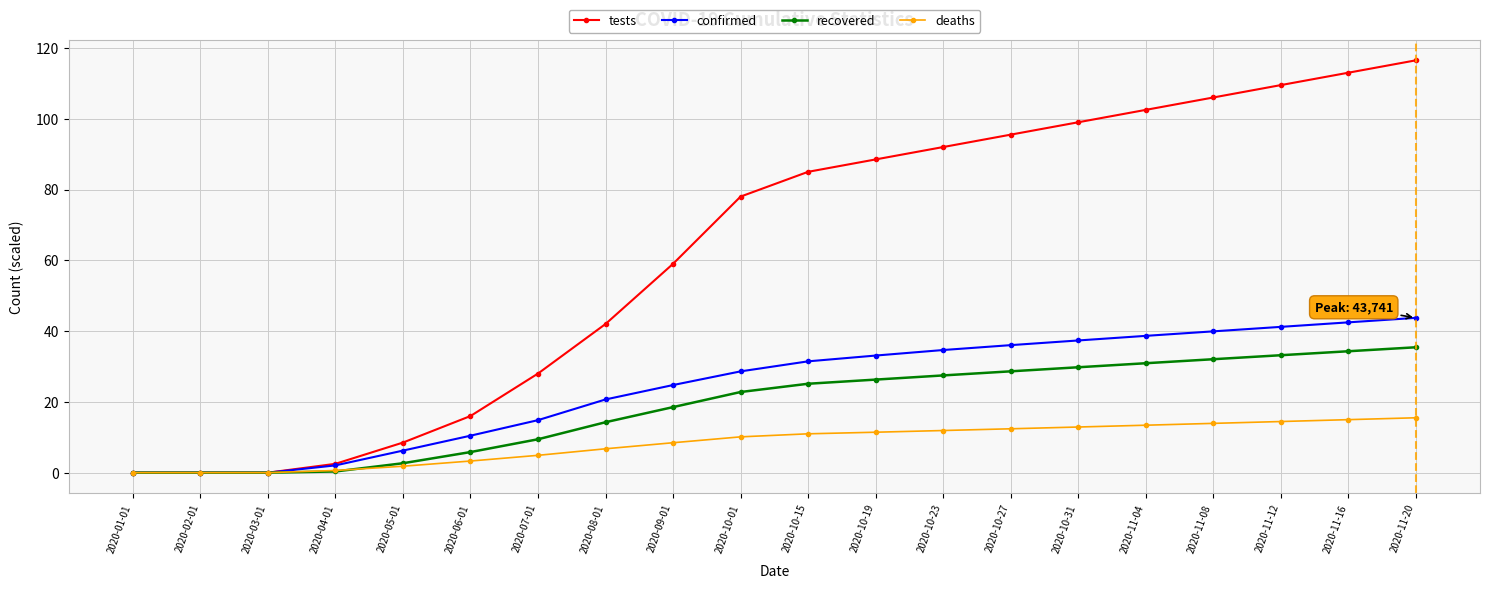

Does the chart display data point markers on the line(s)?

Yes